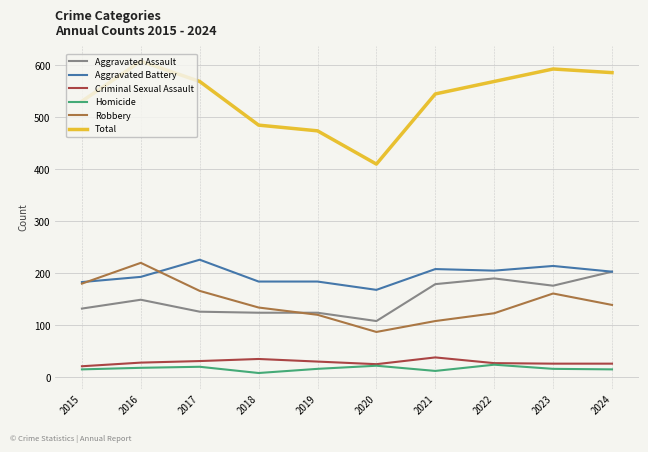

What is the total value across all series at 2024?

1172